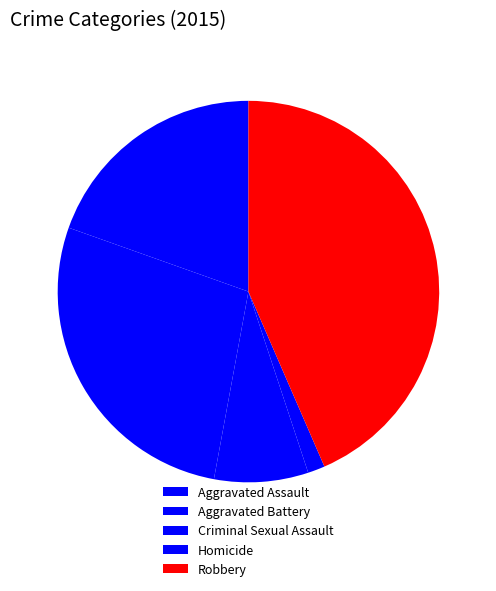

How many slices are in this pie chart?

5